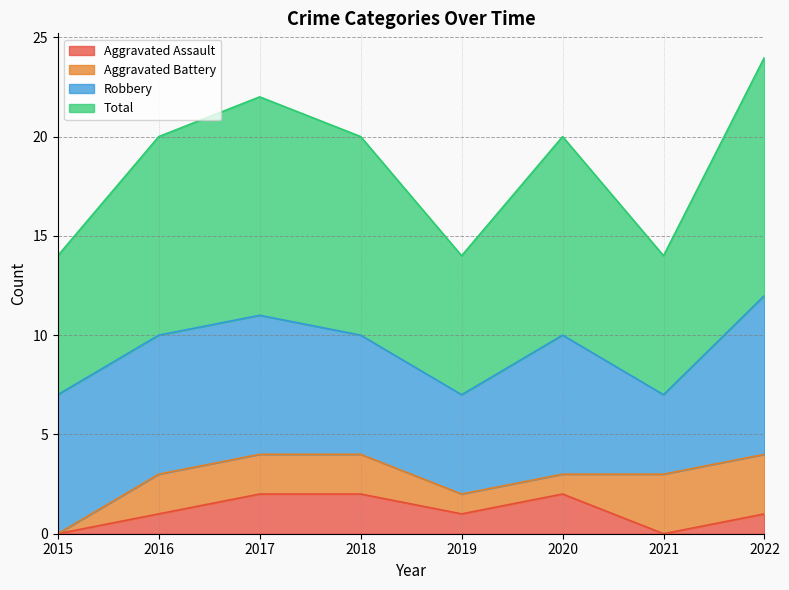

The Aggravated Assault series shows 0 at 2016. True or false?

False